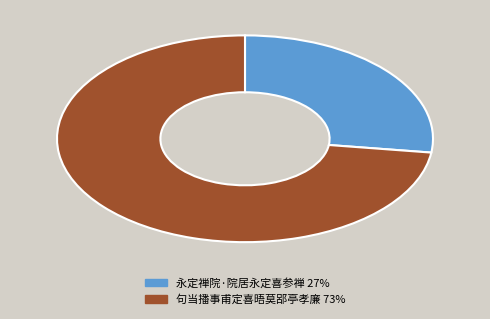

Is it true that 句当播事甫定喜晤莫郘亭孝廉 is 61% of the pie?

False